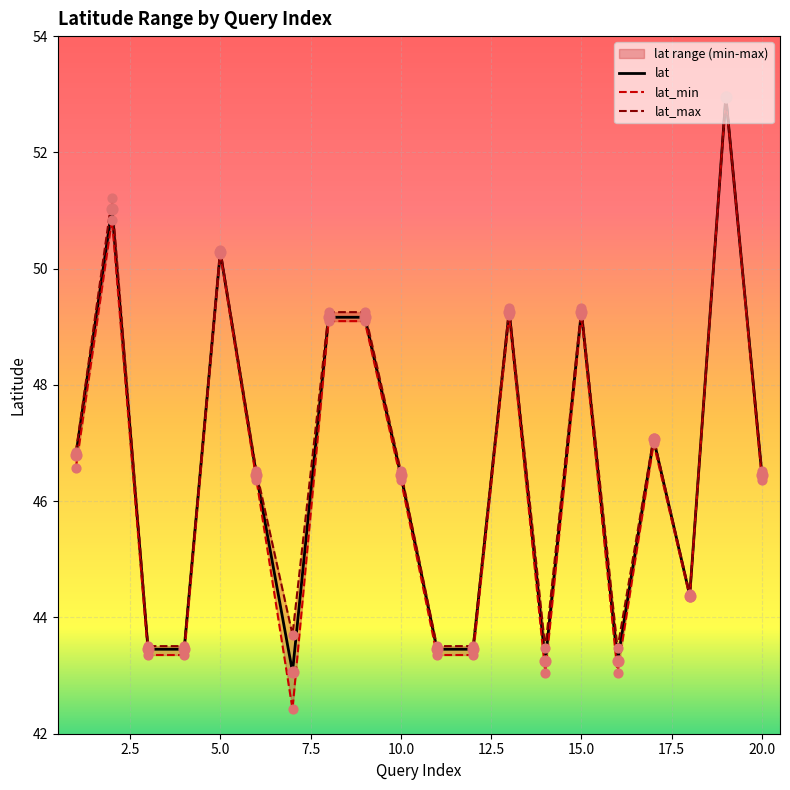

Is the value of lat_min at 10 greater than the value of lat at 14?

Yes